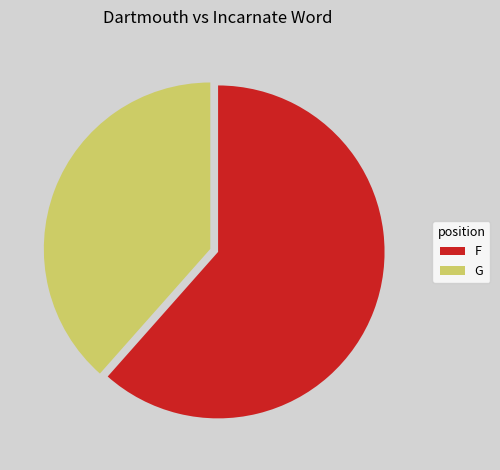

Which has a higher value, G or F?

F